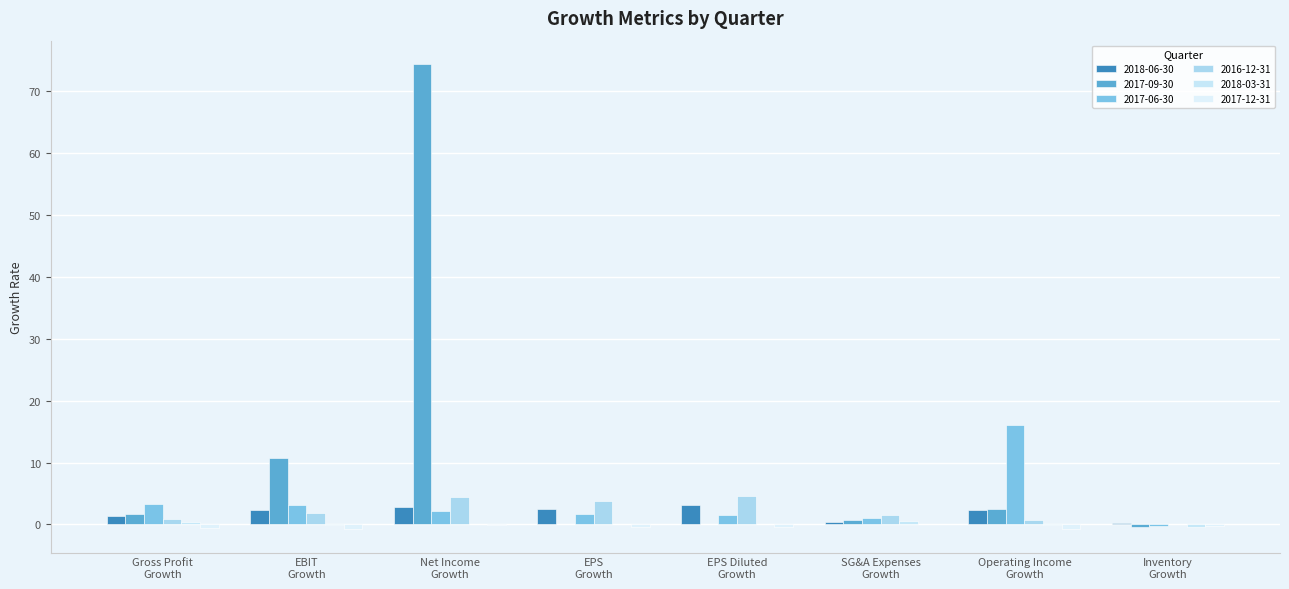

List the labels in order of 2017-09-30 value, largest first.

Net Income Growth, EBIT Growth, Operating Income Growth, Gross Profit Growth, SG&A Expenses Growth, EPS Growth, EPS Diluted Growth, Inventory Growth